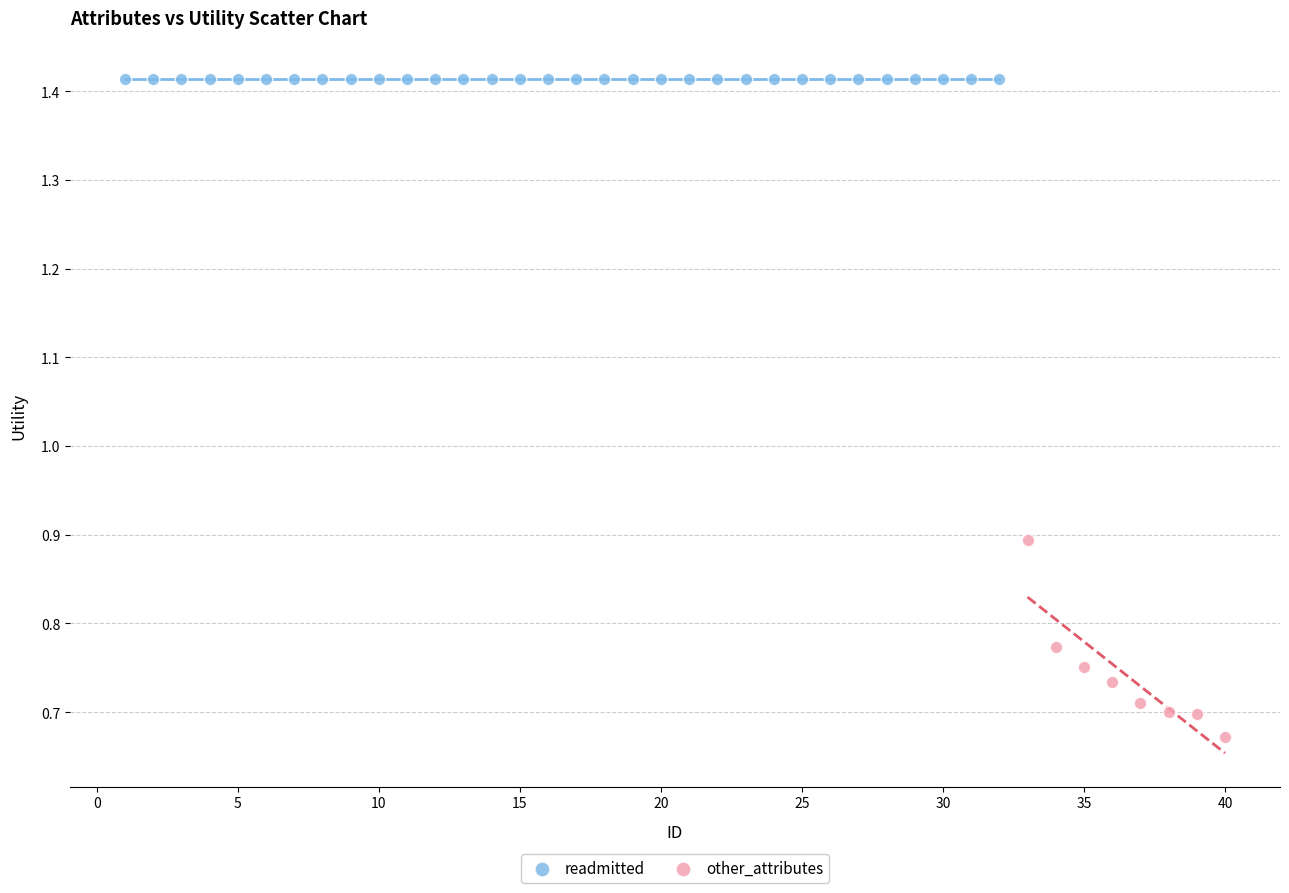

Which series contains the highest Y value?

readmitted